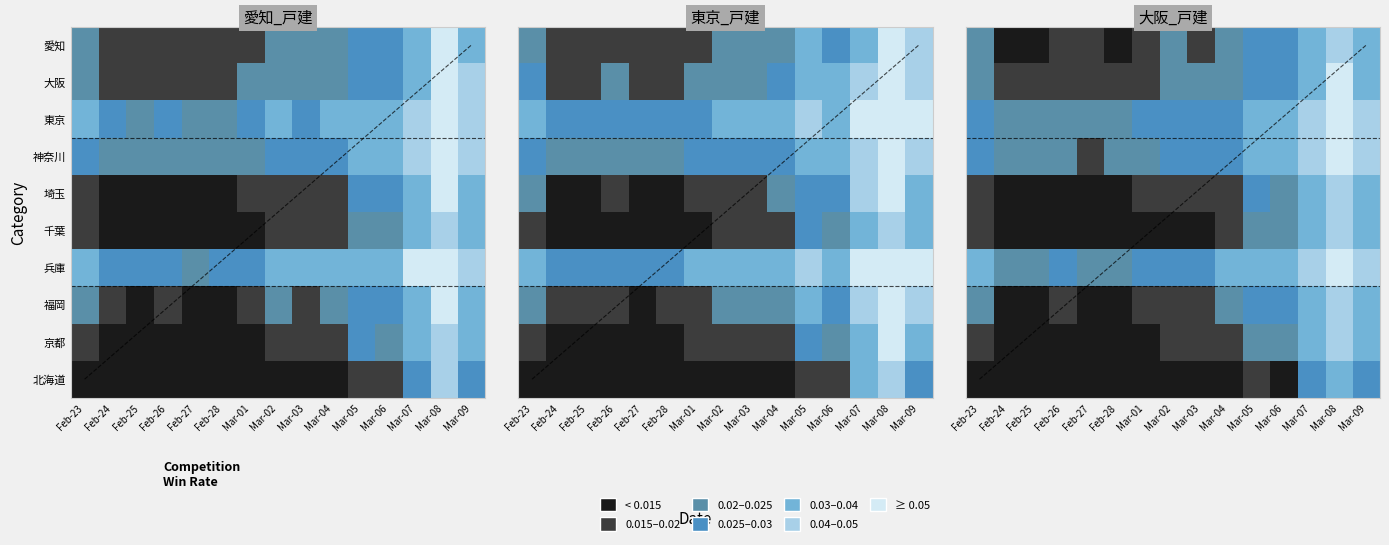

List the labels in order of 京都 value, smallest first.

Feb-27, Feb-28, Feb-25, Feb-24, Feb-26, Mar-01, Mar-03, Mar-02, Feb-23, Mar-04, Mar-06, Mar-05, Mar-09, Mar-07, Mar-08